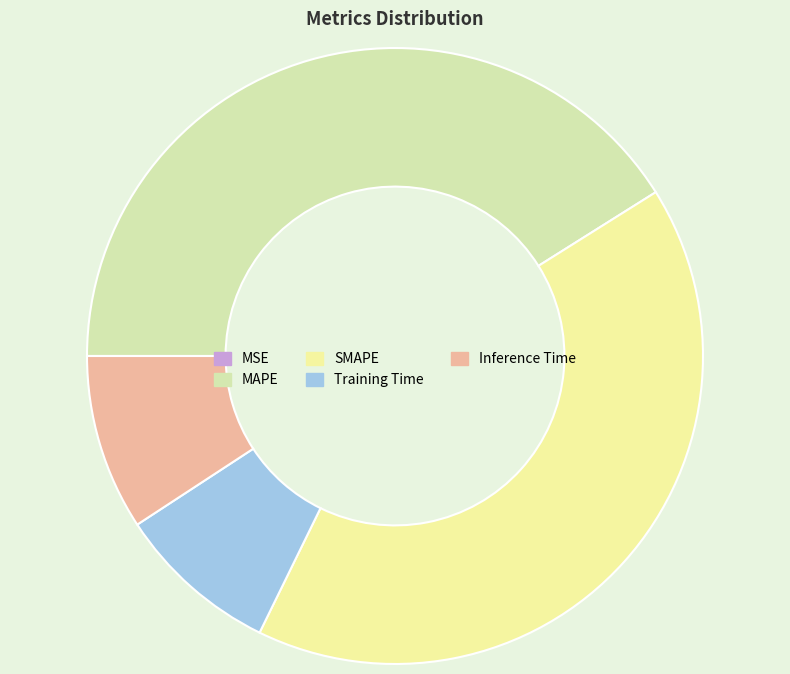

What is the smallest slice in the pie chart?

MSE